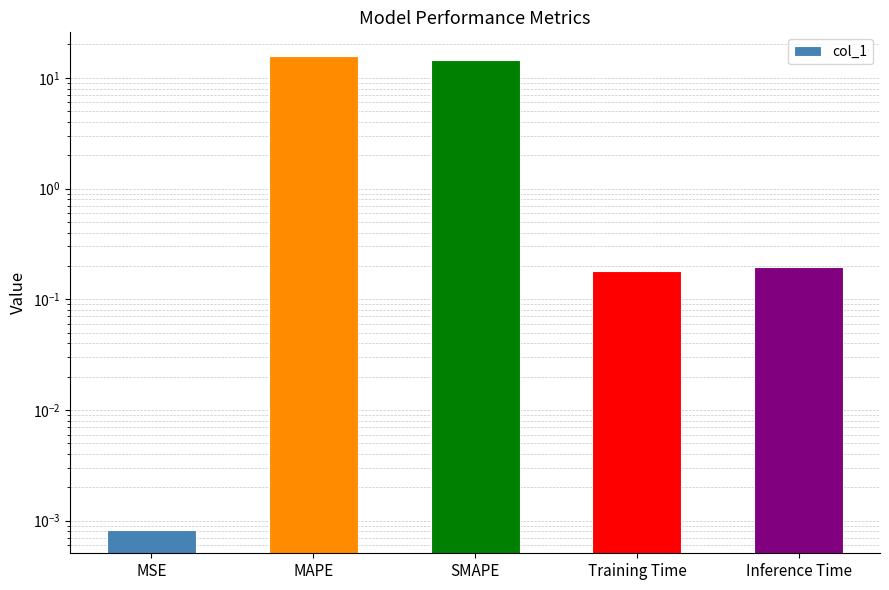

What is the label of the 5th bar from the right?

MSE